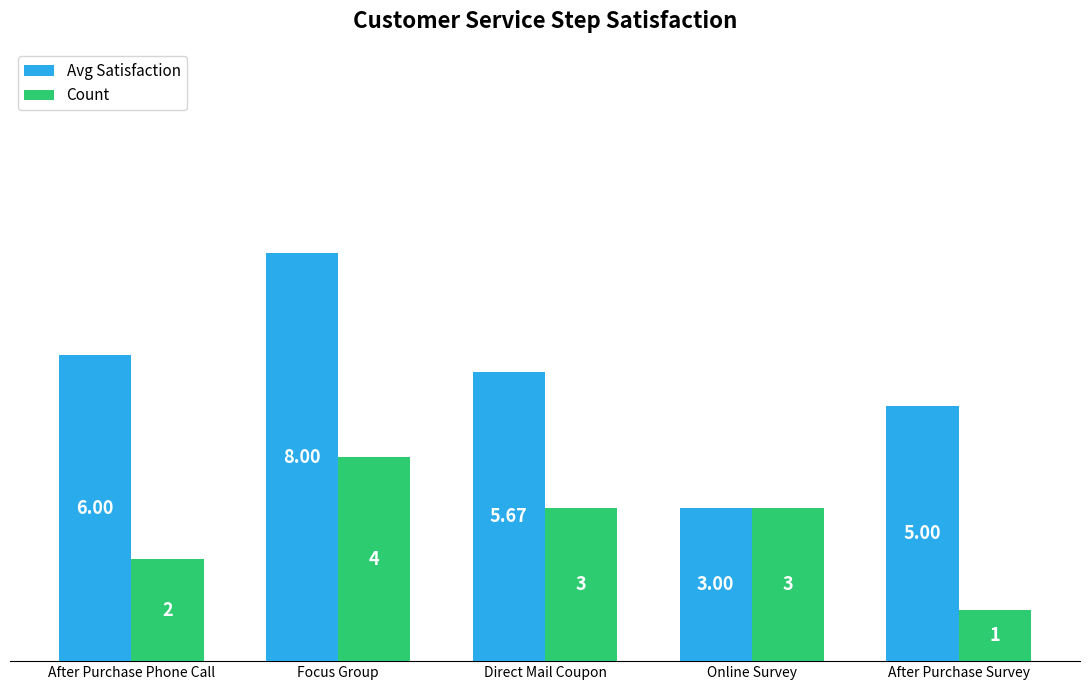

What is the difference between the second highest and second lowest values in the Count series?

1.0